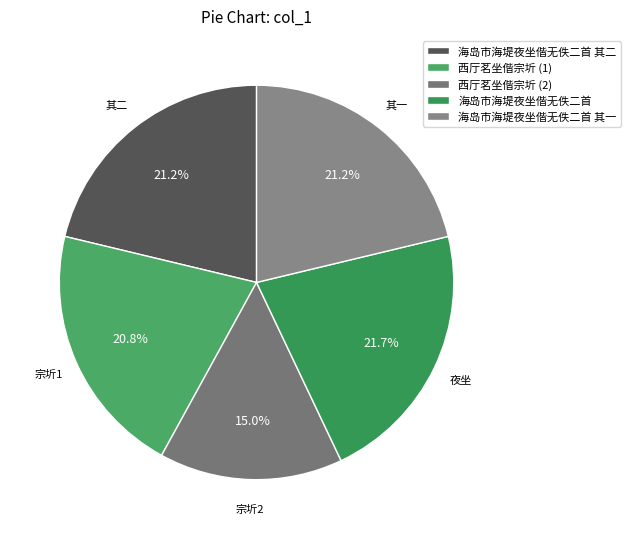

To the nearest percent, what is the average slice percentage?

20%